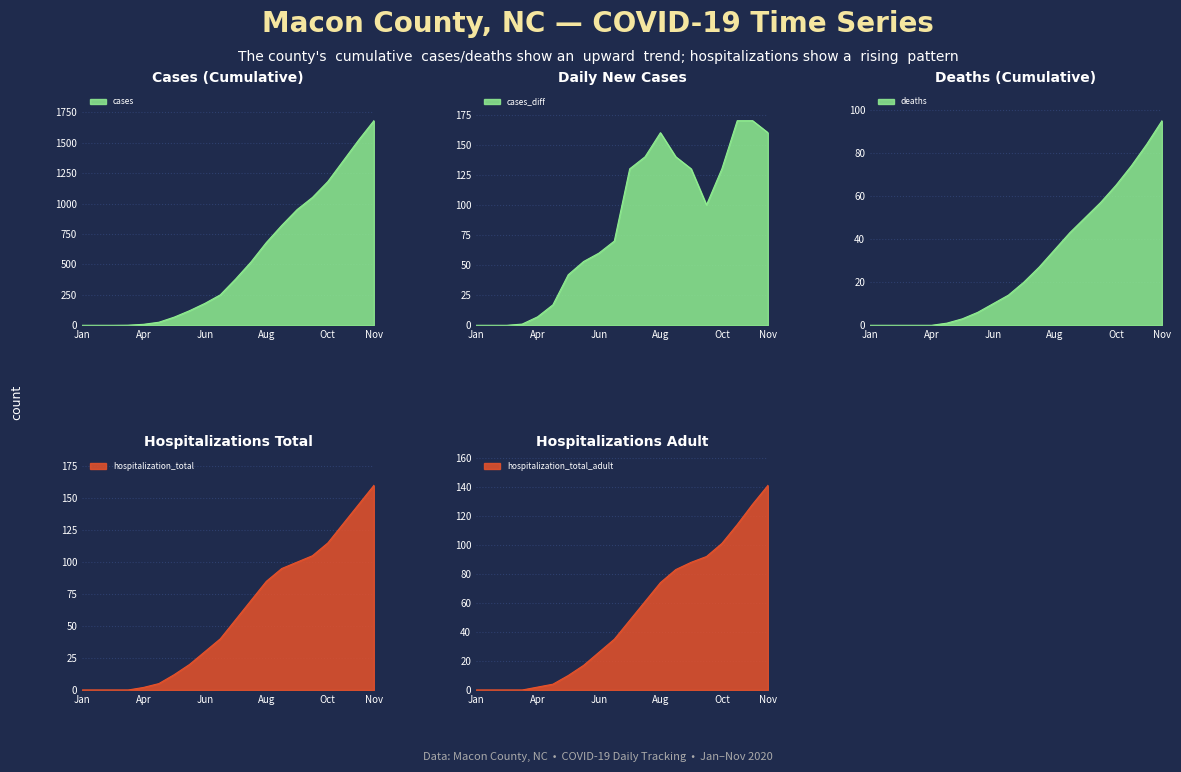

The hospitalization_total series shows 40 at 2020-06-15. True or false?

True